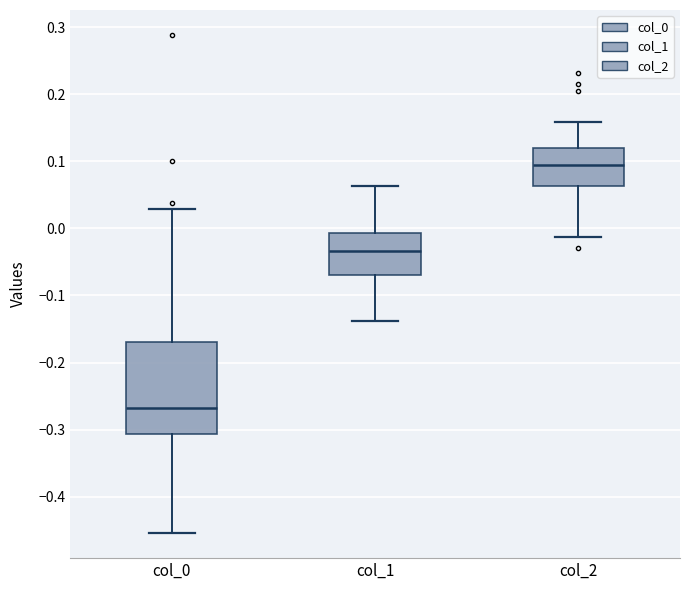

Where is the upper edge of the box for col_0 on the y-axis? The values are not printed on the chart, so give them approximately, as read against the axis.

-0.17